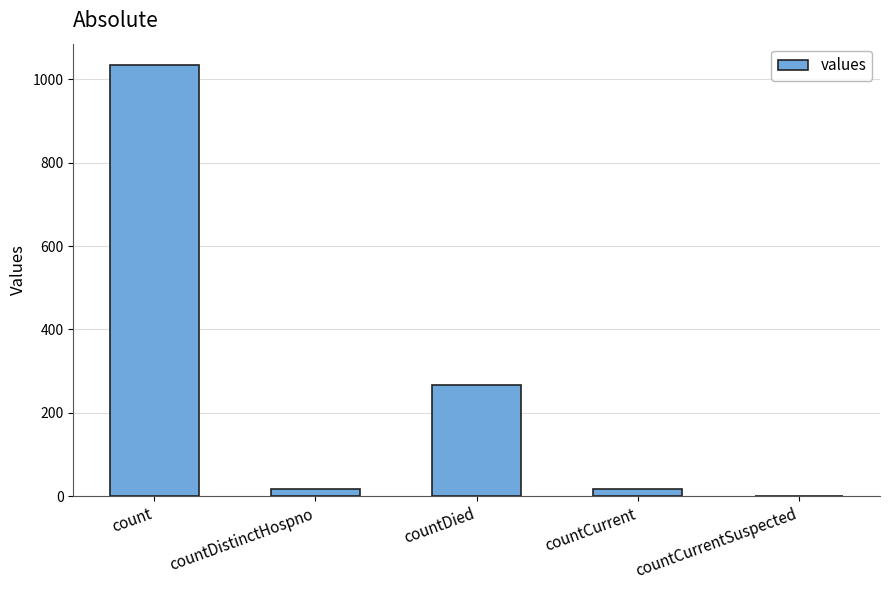

What is the sum of all values?

1334